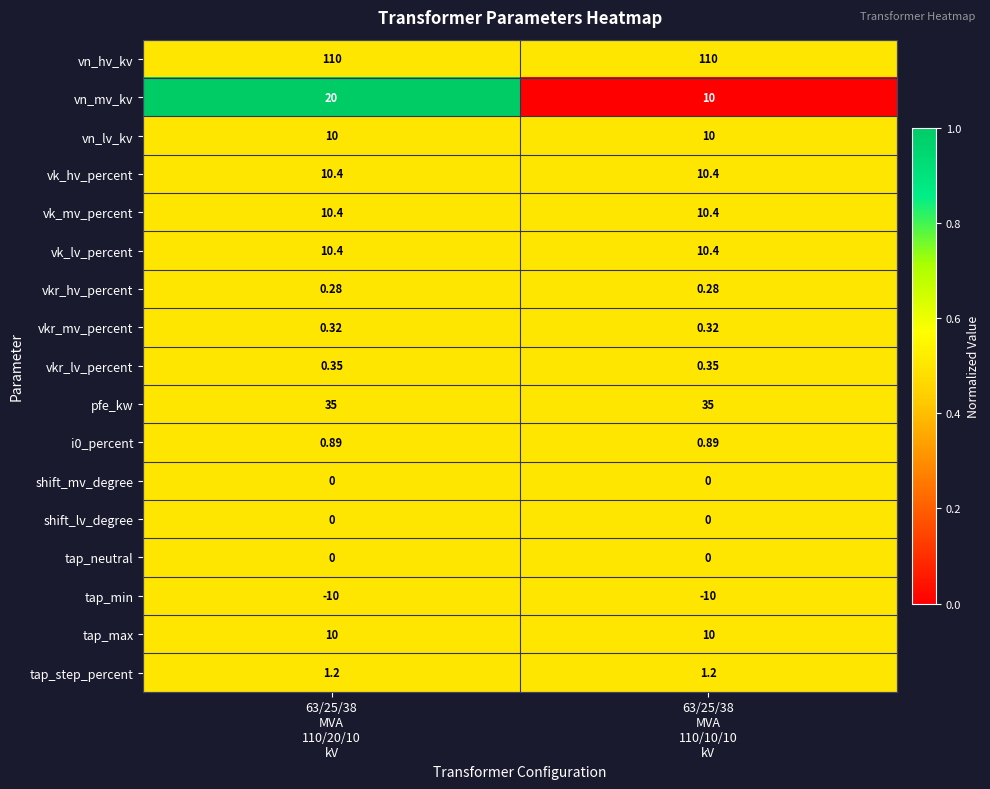

Which series has the largest range (max minus min)?

vn_mv_kv